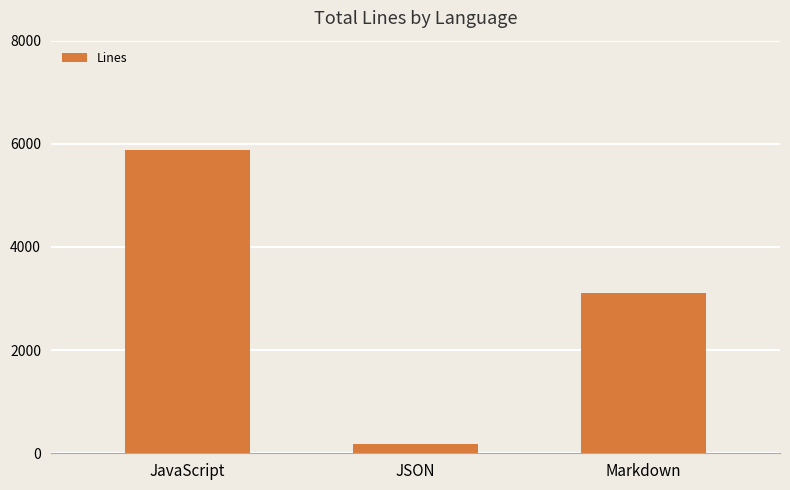

The chart shows a value of 178 at JSON. True or false?

True